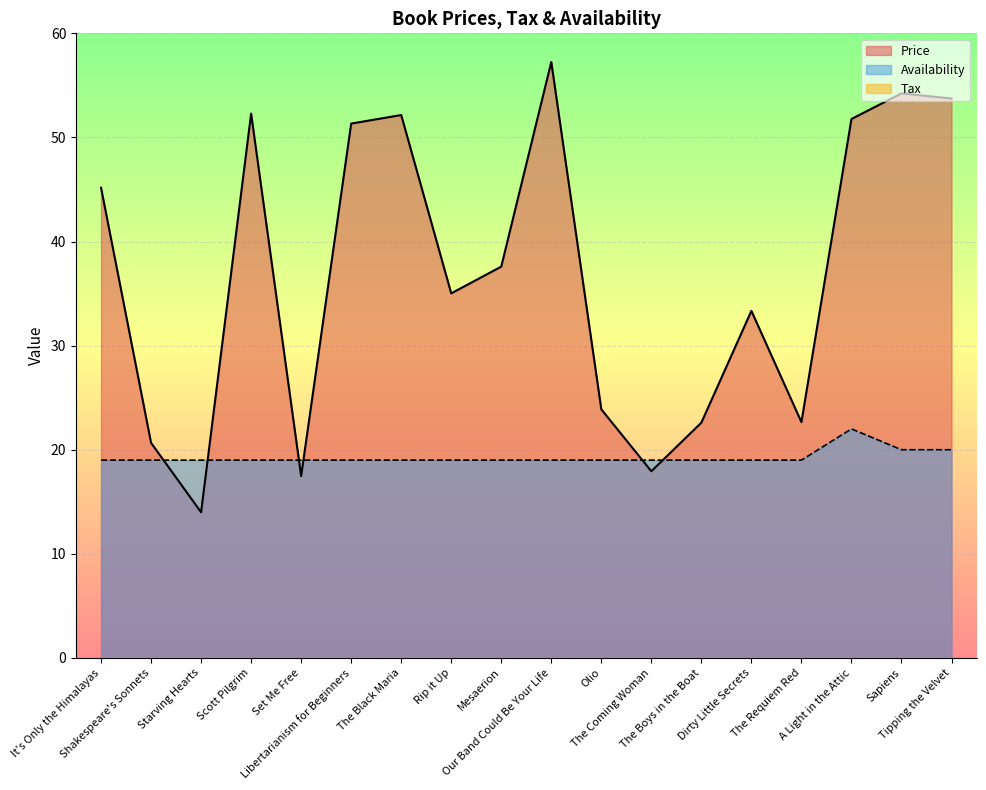

How many times do Price and Availability cross each other?

6